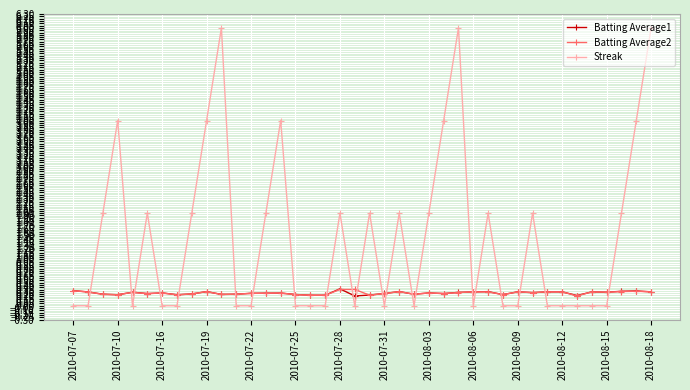

After their last crossing, which series has the higher values: Streak or Batting Average1?

Streak